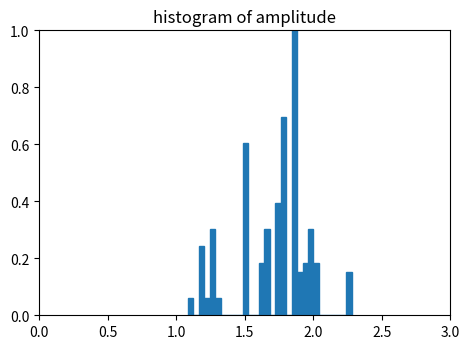

Read against the x-axis, roughly where is the centre of the tallest bar?

1.85